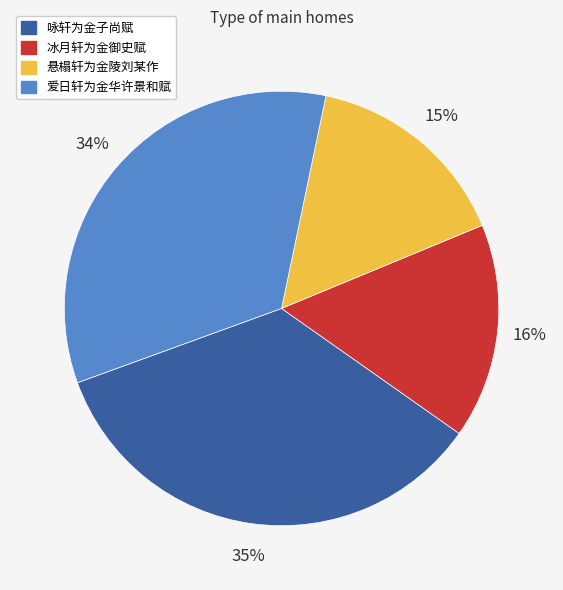

Is it true that 咏轩为金子尚赋 is 42% of the pie?

False